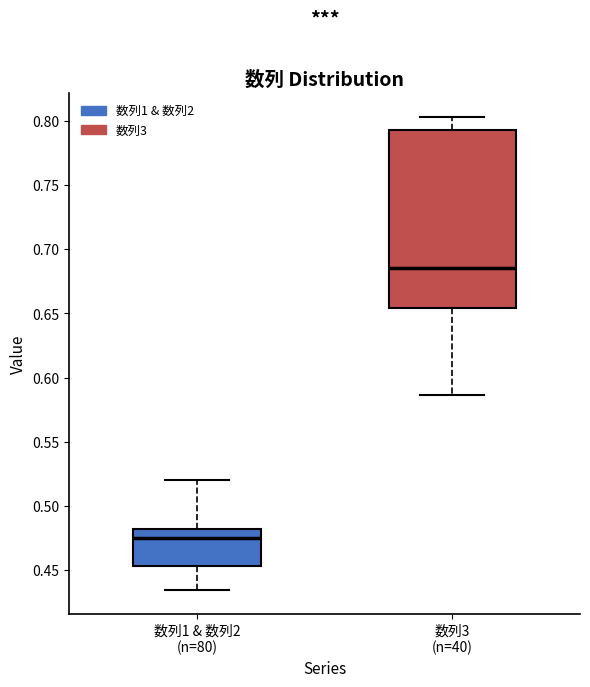

Which box is the tallest, from its lower edge to its upper edge?

数列3 (n=40)